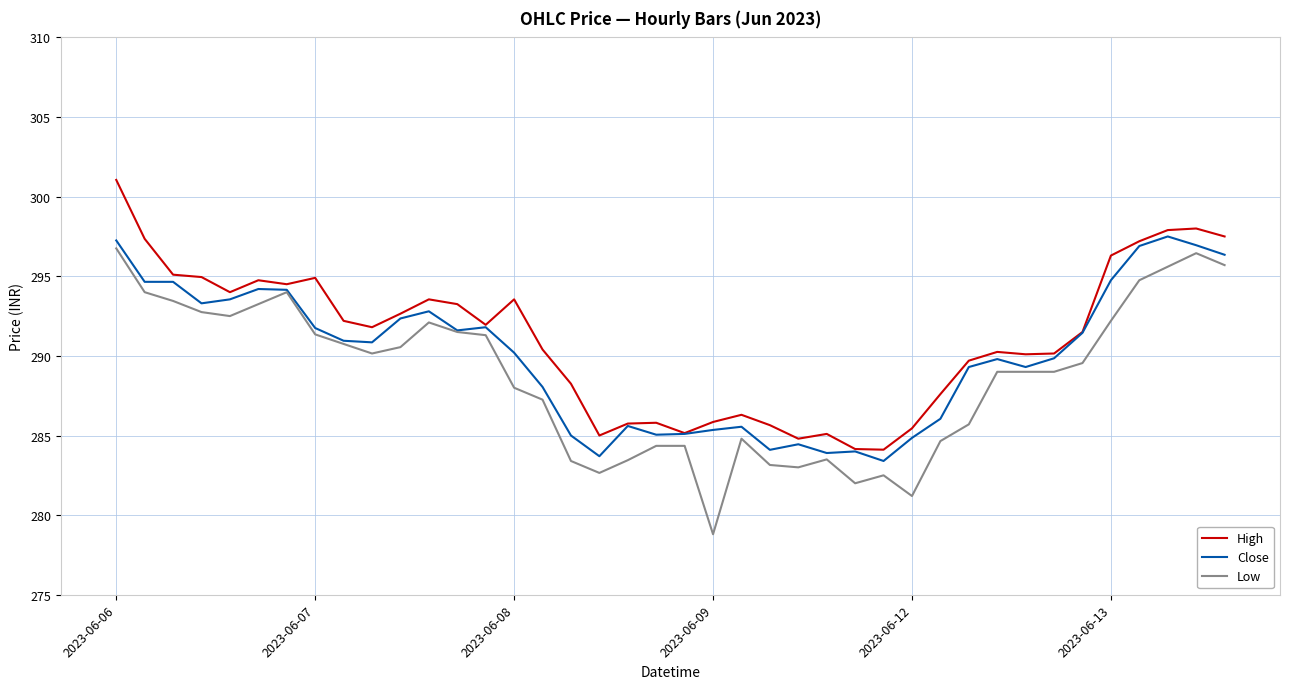

Does the chart have visible grid lines?

Yes